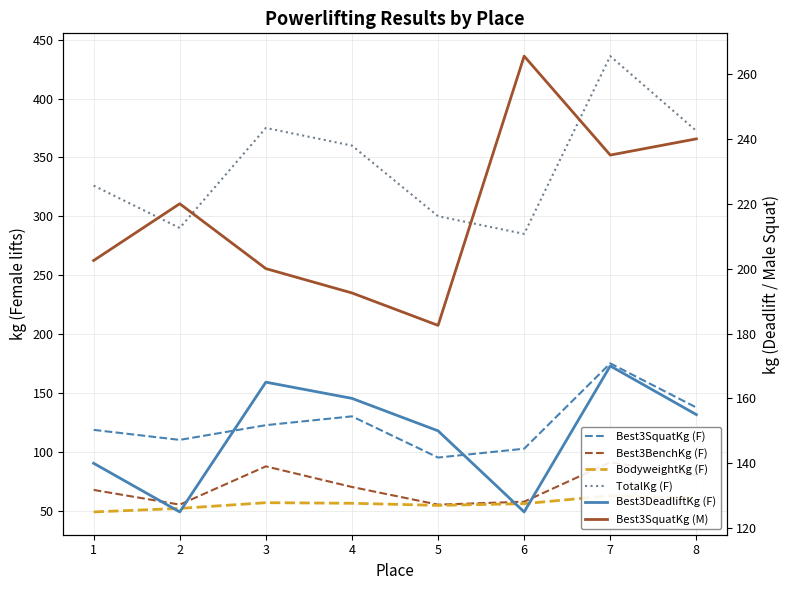

Which series has the largest range (max minus min)?

TotalKg (F)